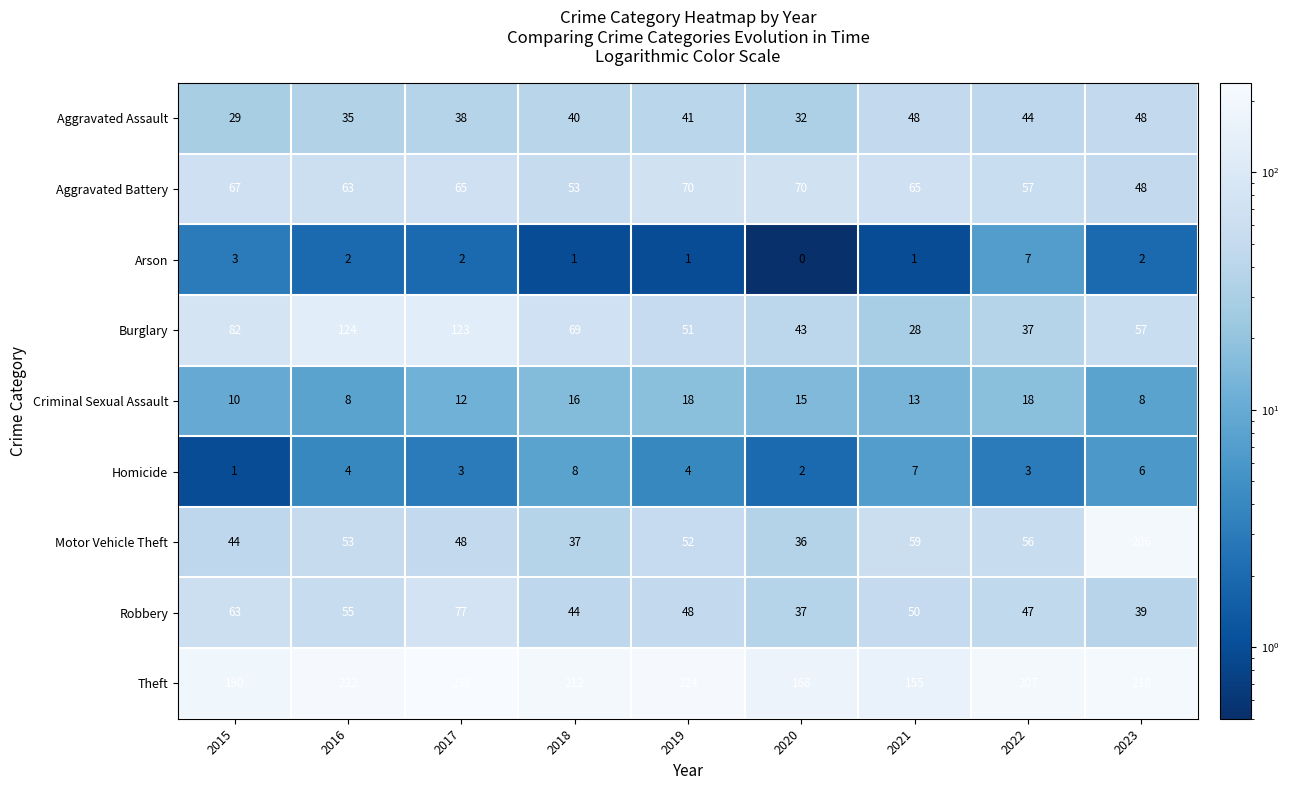

Is it true that Homicide equals 4 at 2019?

True